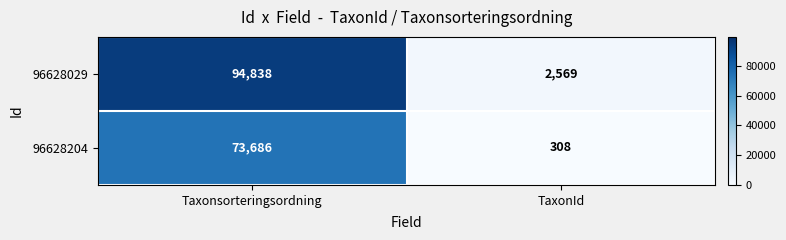

Rank the series by their average value, from highest to lowest.

96628029, 96628204